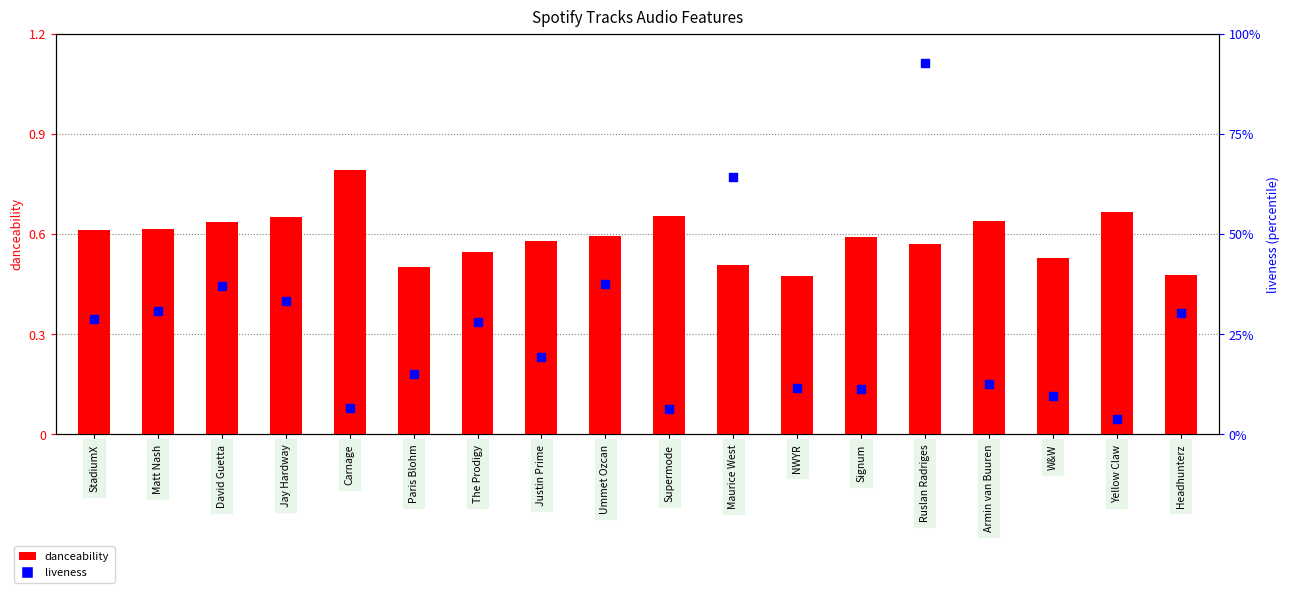

What are all the series names shown in the legend?

danceability, liveness